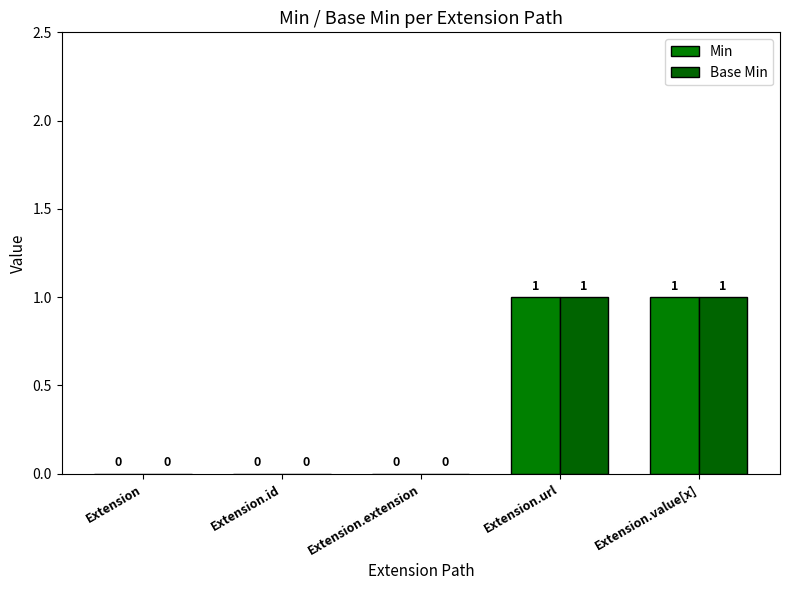

What position from the left is Extension.value[x]?

5